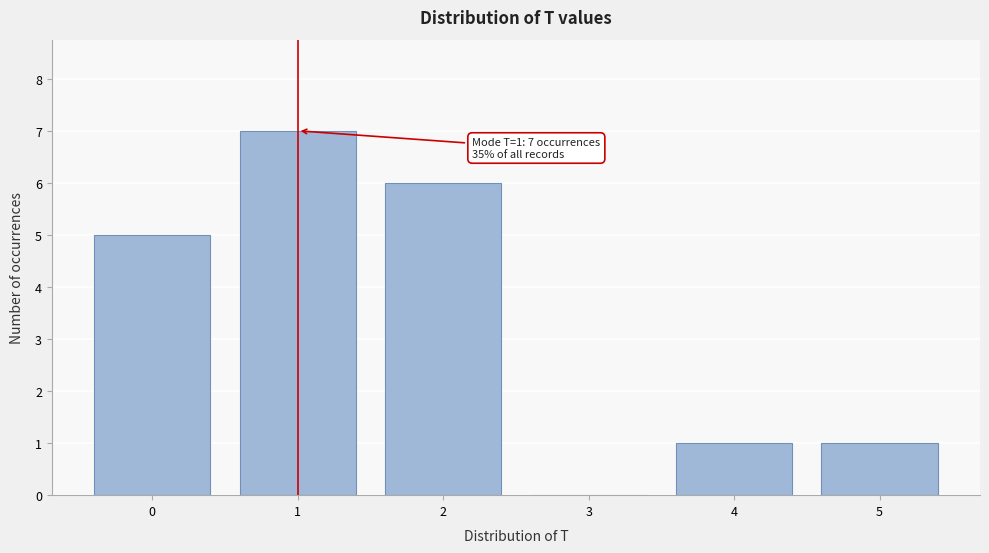

Over which range of the x-axis is the bar tallest?

0.5 to 1.5